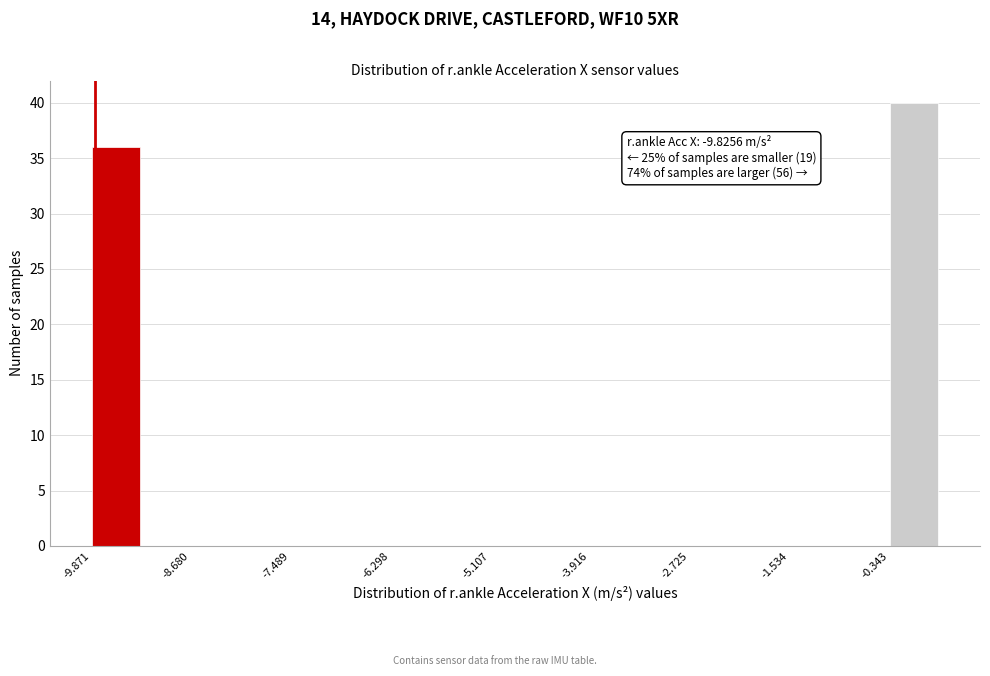

Read against the x-axis, roughly where is the centre of the tallest bar?

0.0